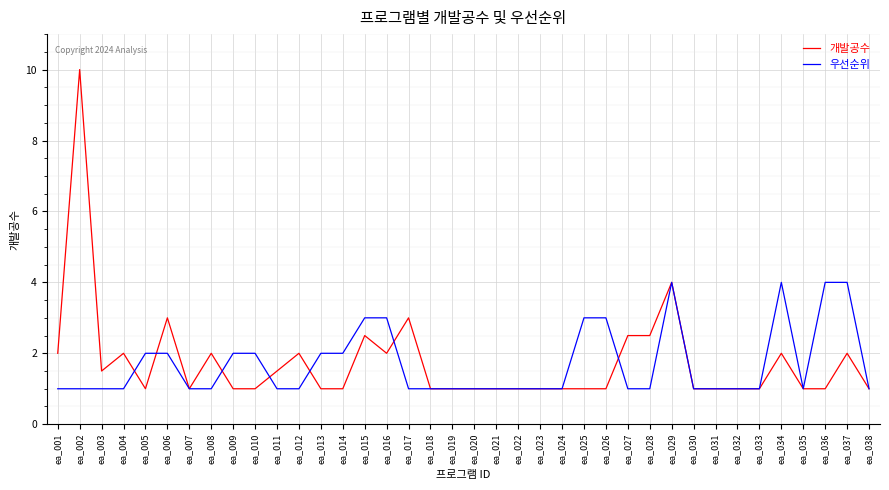

True or false: 우선순위 has a value of 0.3 at ea_035.

False